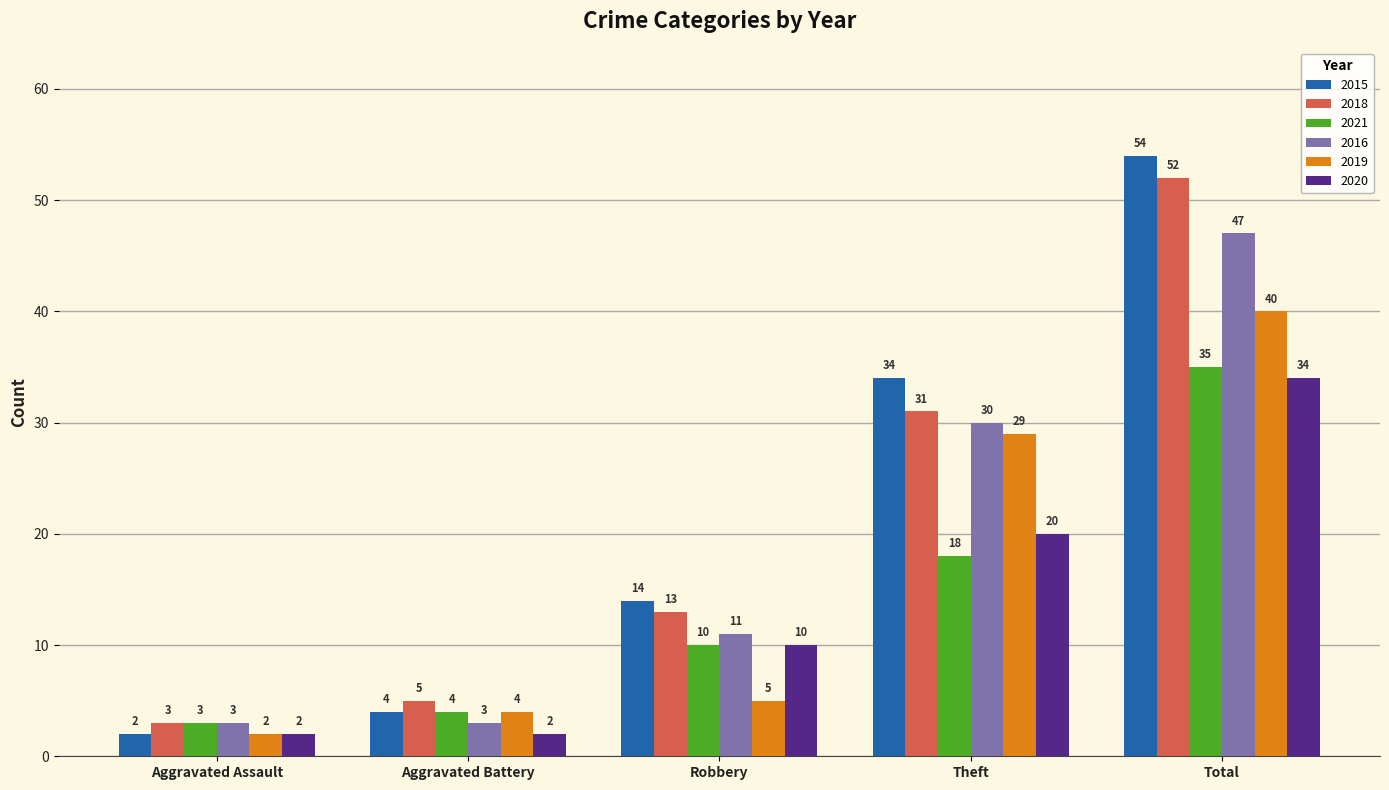

Rank the series at Theft from highest to lowest value.

2015, 2018, 2016, 2019, 2020, 2021